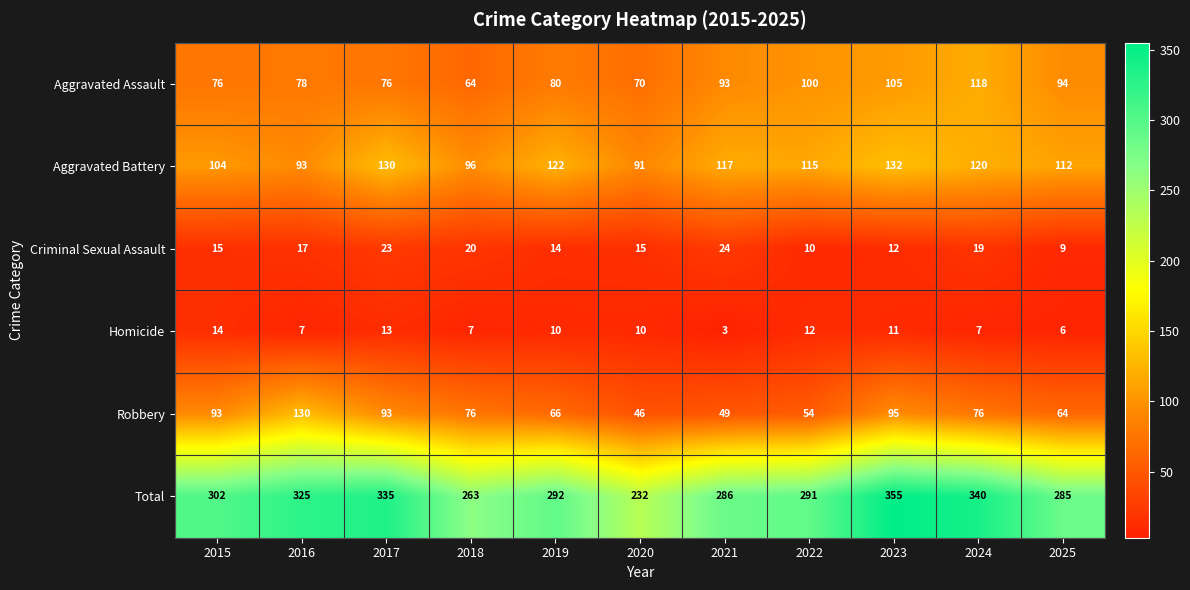

Rank the series by their maximum value, from highest to lowest.

Total, Aggravated Battery, Robbery, Aggravated Assault, Criminal Sexual Assault, Homicide